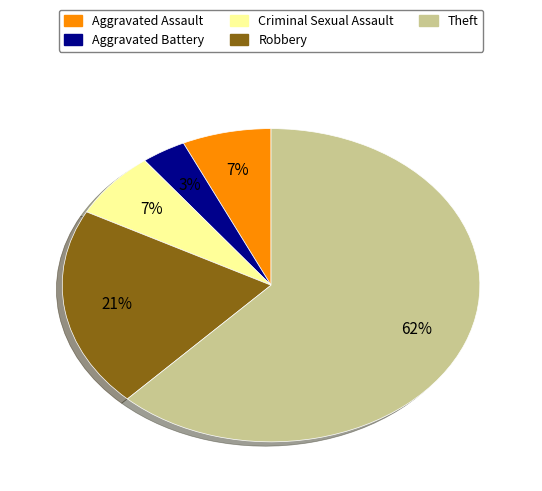

Is there any slice that represents more than half of the pie?

Yes